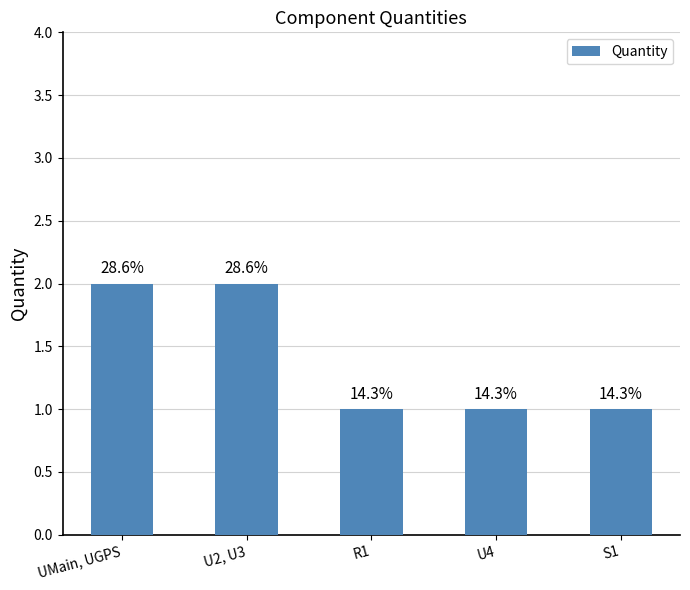

Which label corresponds to the smallest value in the chart?

R1